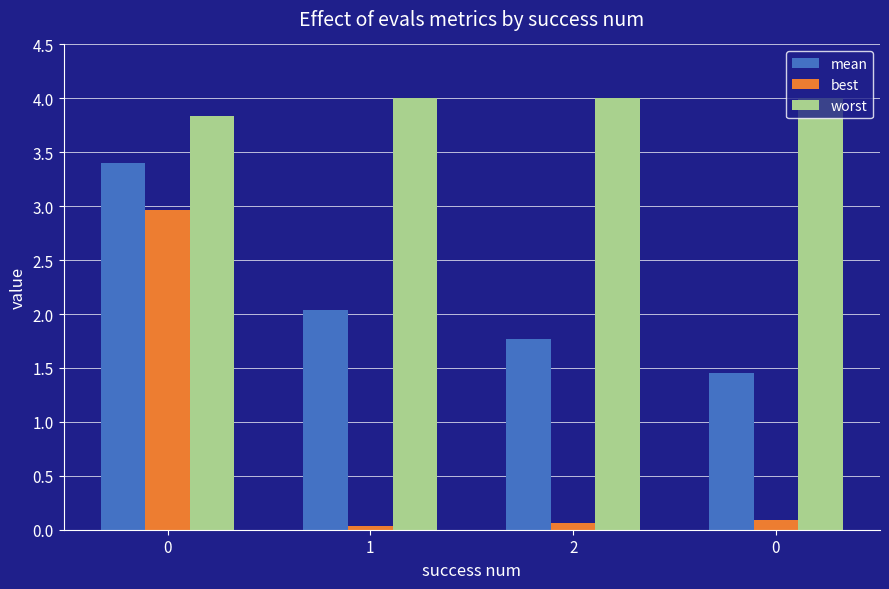

How many data points in mean are less than 2?

2